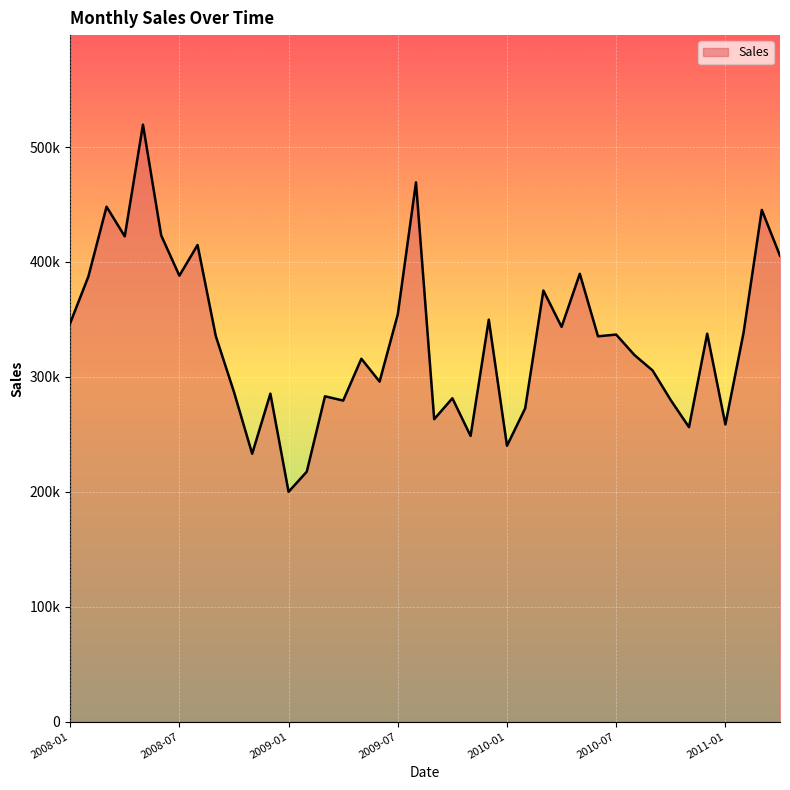

Does the chart display data point markers on the line(s)?

No